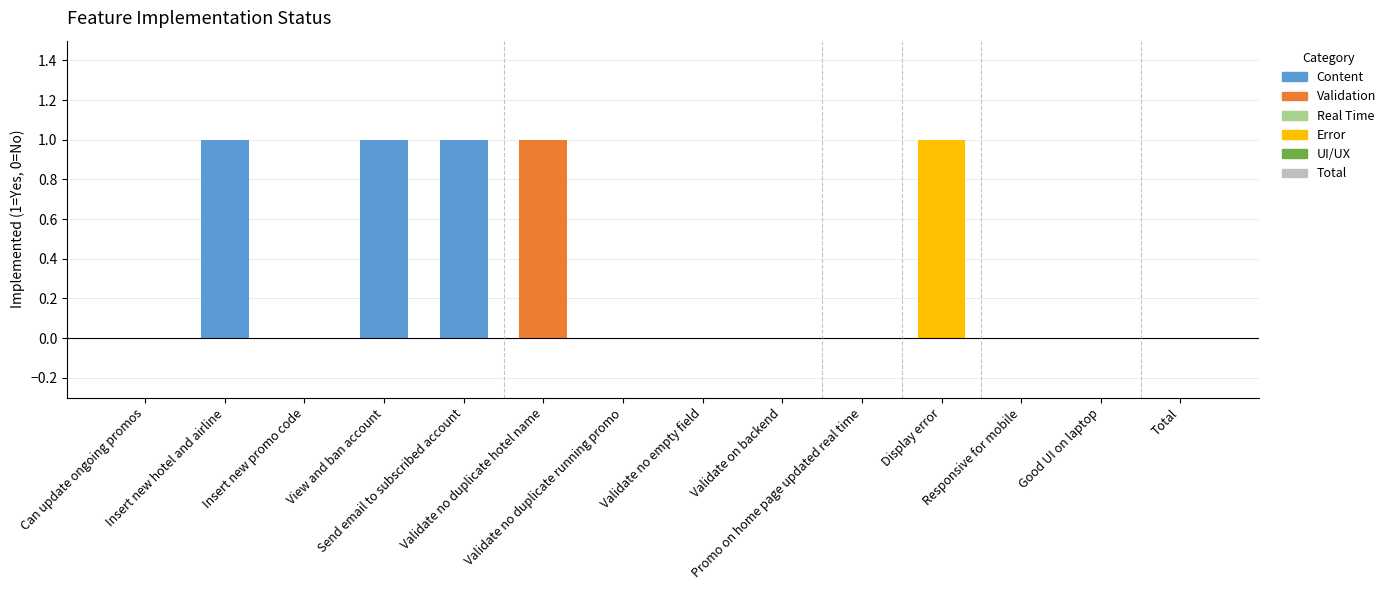

The value at Promo on home page updated real time is 0. True or false?

False